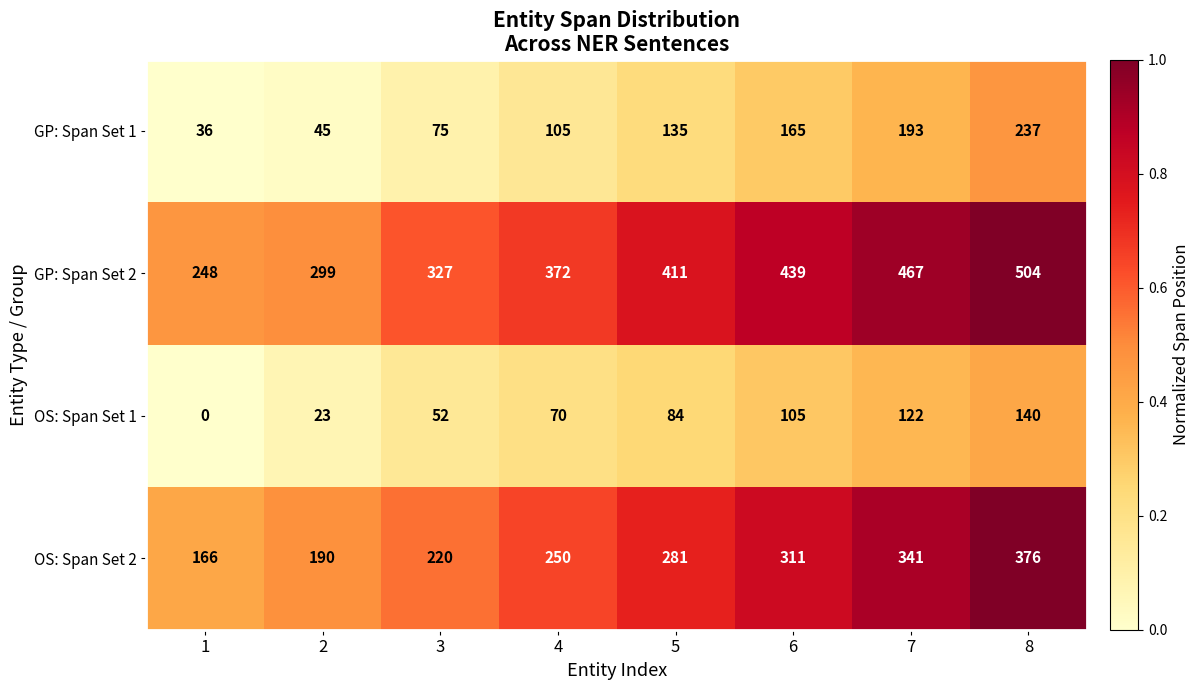

Which series has the widest spread of values?

GP: Span Set 2